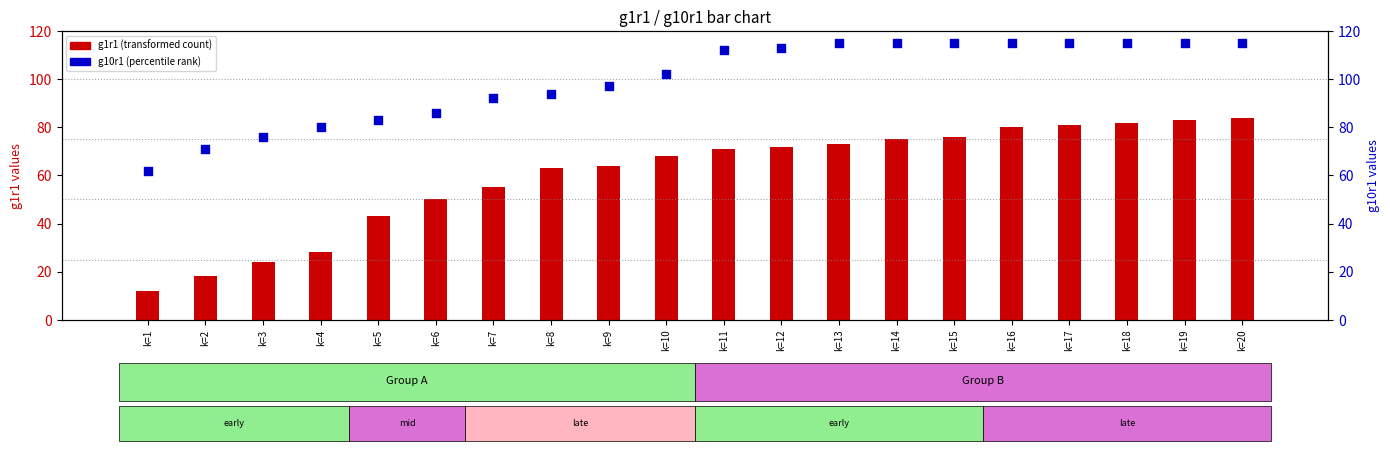

Which series has the largest Y range (max minus min)?

g1r1 (transformed count)